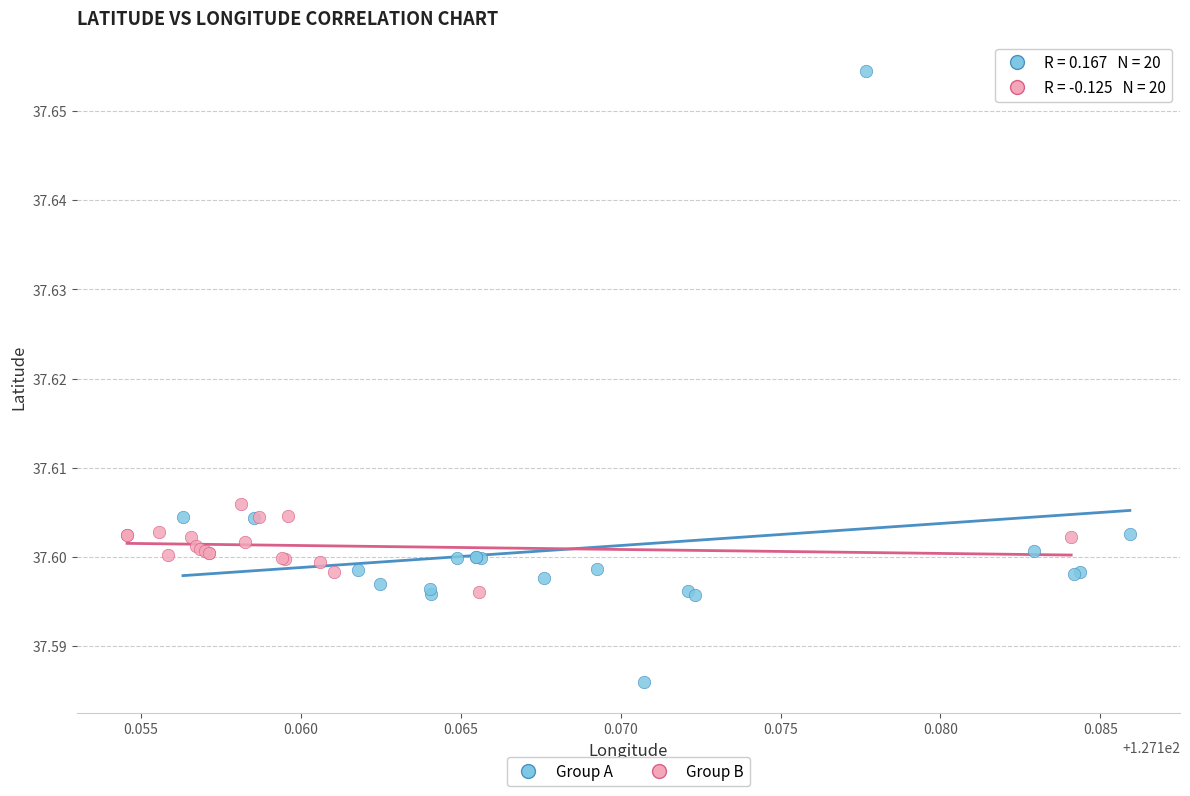

Which series has the largest Y range (max minus min)?

Group A